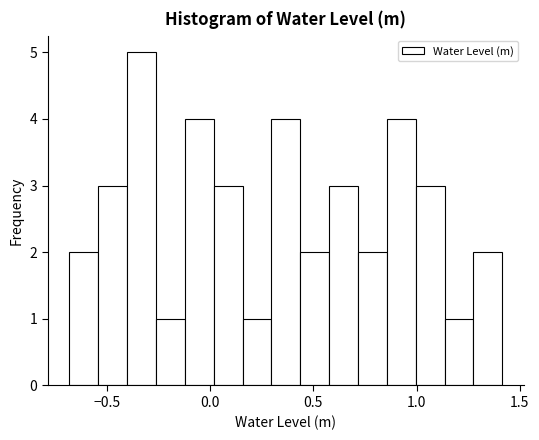

Read against the x-axis, roughly where is the centre of the tallest bar?

-0.35